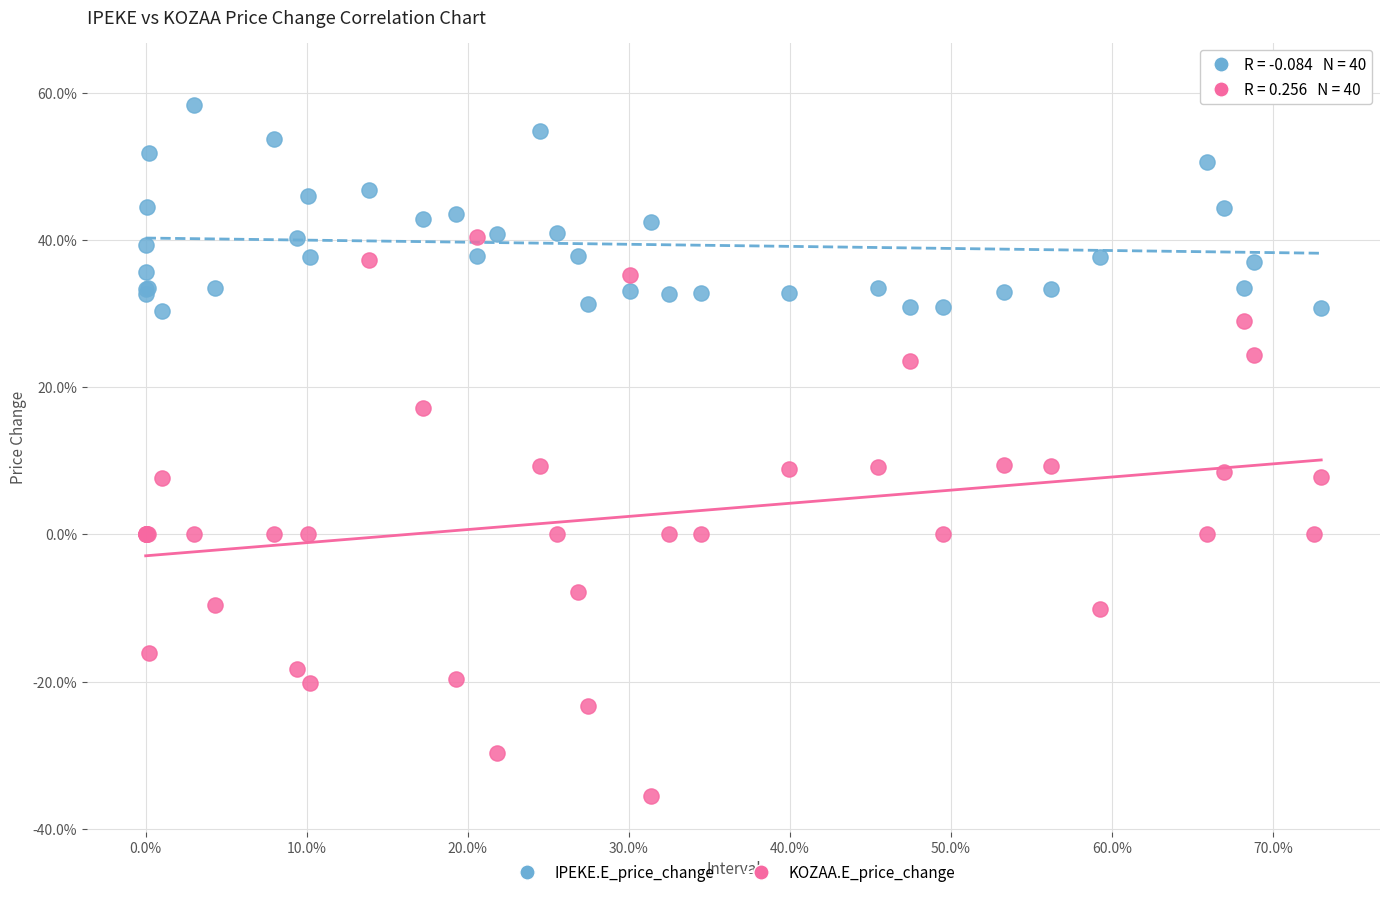

Which series reaches the maximum Y coordinate?

IPEKE.E_price_change